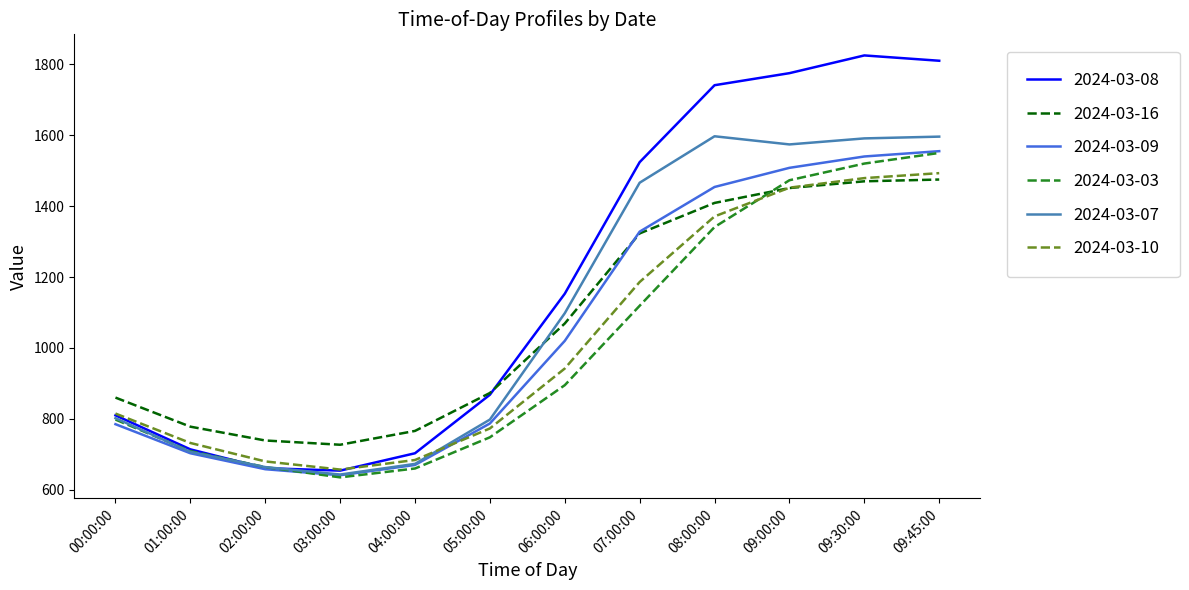

In 2024-03-03, how many points are lower than both neighbors (excluding endpoints)?

1